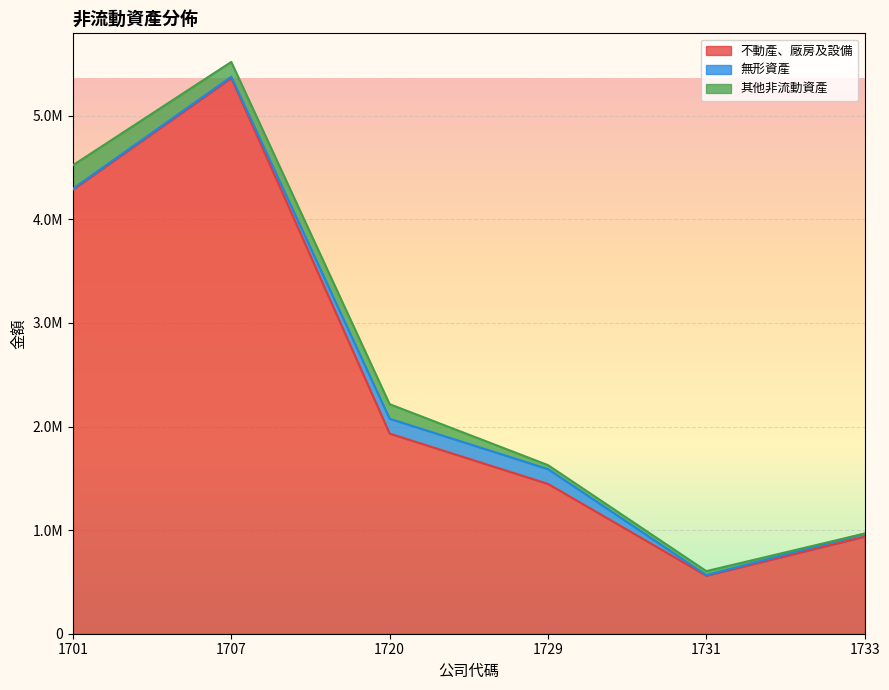

How many interior local peaks does the 無形資產 series have?

1